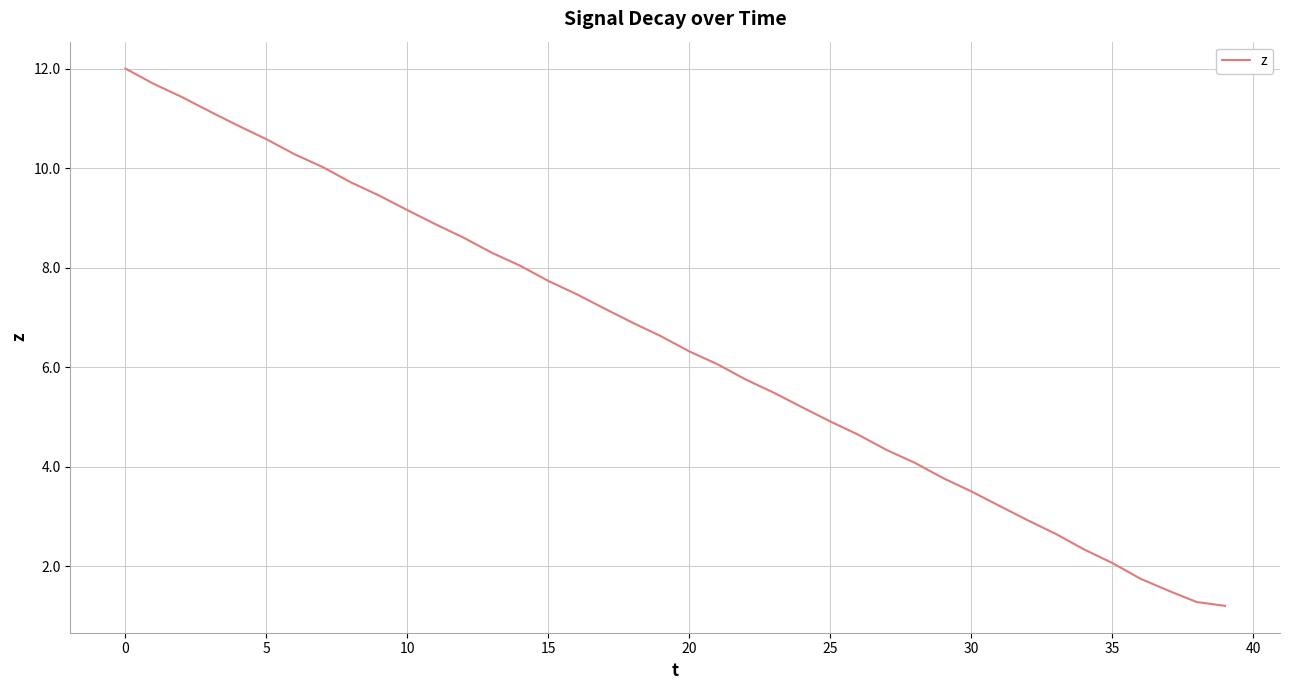

What is the difference between the maximum and minimum values?

10.8